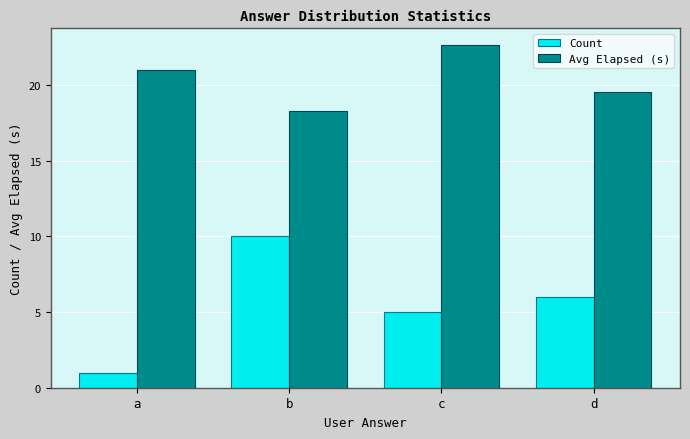

What is the difference between the highest and lowest values at b?

8.3